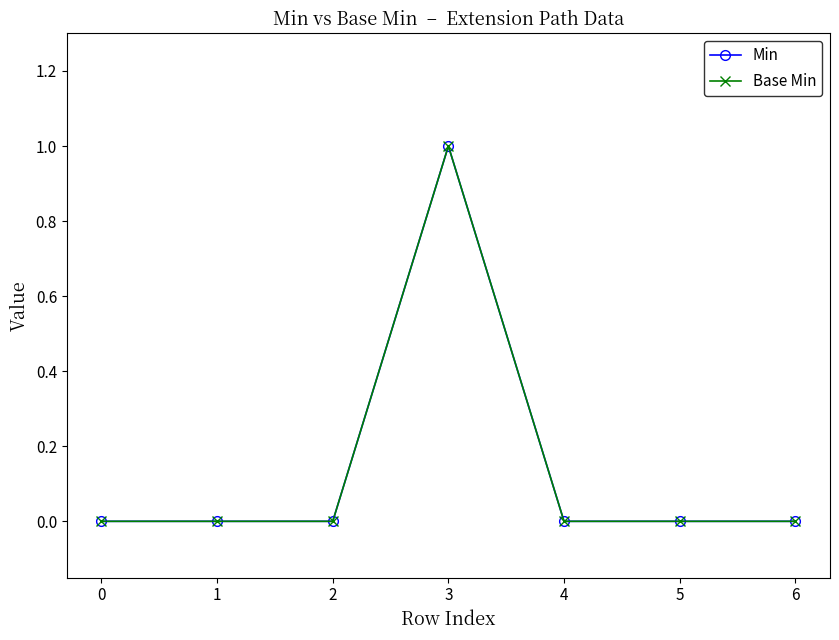

Which series has the largest range (max minus min)?

Min